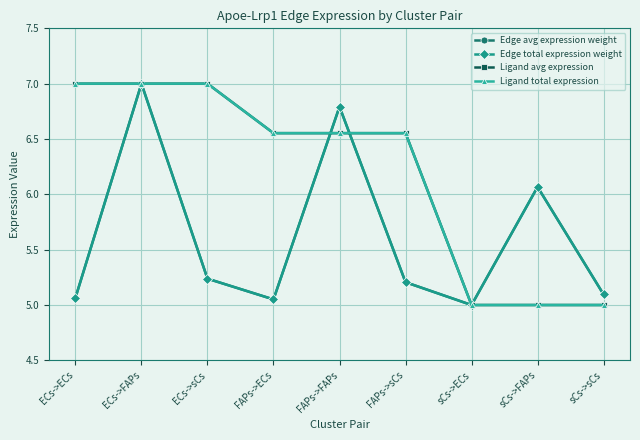

What is the minimum value shown in the chart?

5.0